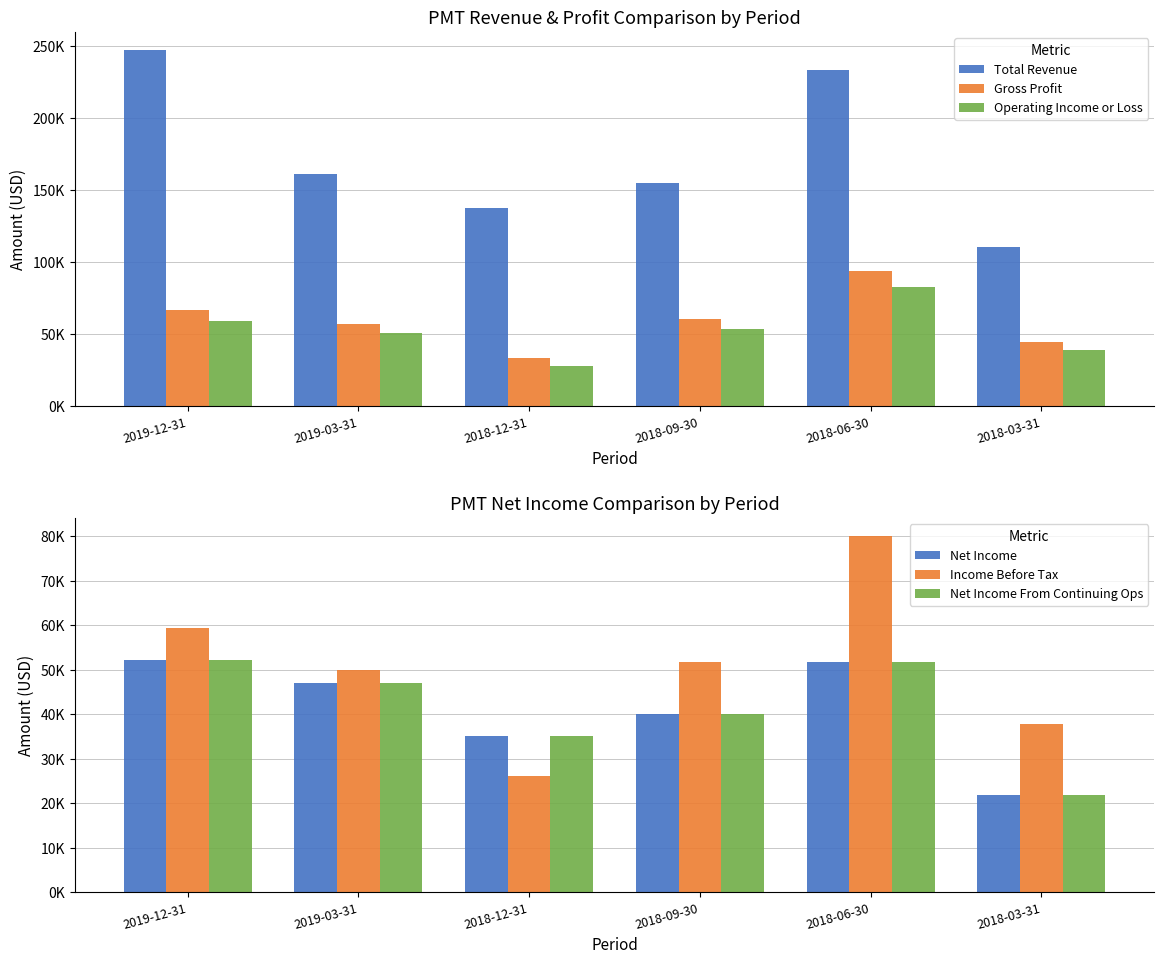

List the labels in order of Net Income From Continuing Ops value, smallest first.

2018-03-31, 2018-12-31, 2018-09-30, 2019-03-31, 2018-06-30, 2019-12-31